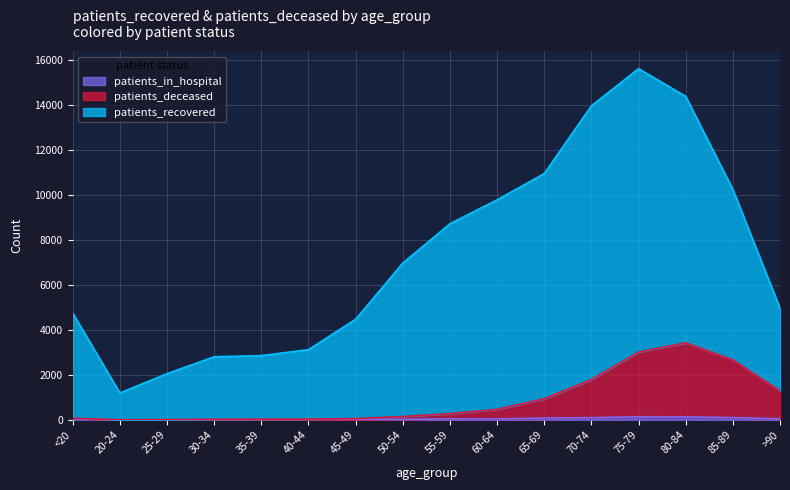

What are all the series names shown in the legend?

patients_recovered, patients_deceased, patients_in_hospital